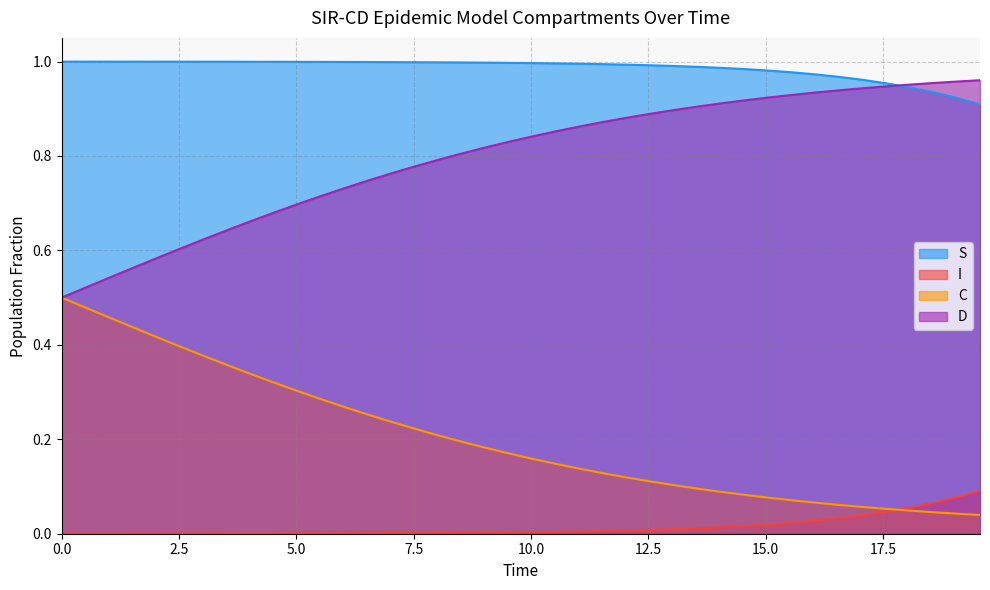

List the series in order of their overall mean, lowest first.

I, C, D, S